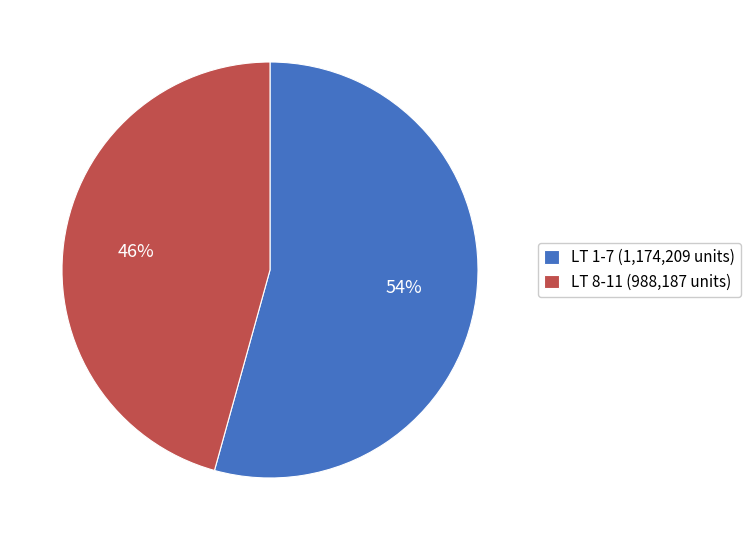

Is it true that LT 8-11 (988,187 units) is 46% of the pie?

True